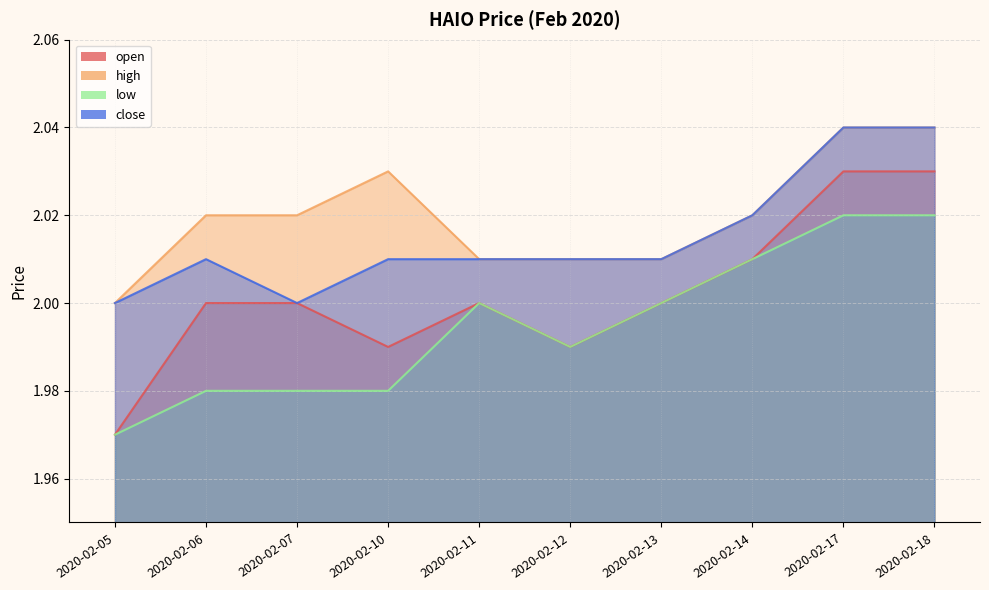

Reading left to right, transcribe all the data shown in this chart.

open: 2.0	2.0	2.0	2.0	2.0	2.0	2.0	2.0	2.0	2.0
high: 2.0	2.0	2.0	2.0	2.0	2.0	2.0	2.0	2.0	2.0
low: 2.0	2.0	2.0	2.0	2.0	2.0	2.0	2.0	2.0	2.0
close: 2.0	2.0	2.0	2.0	2.0	2.0	2.0	2.0	2.0	2.0